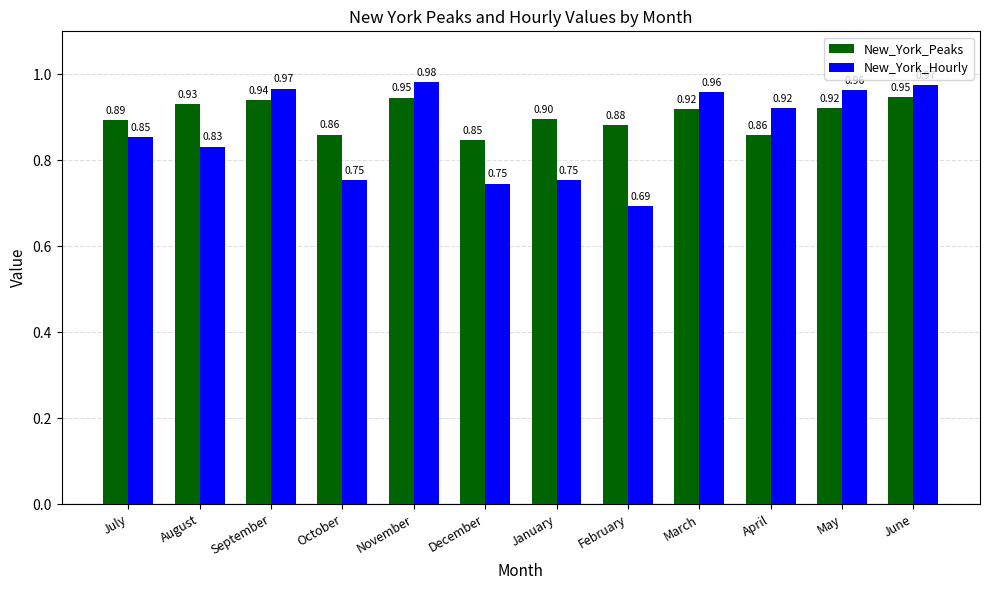

What are all the series names shown in the legend?

New_York_Peaks, New_York_Hourly